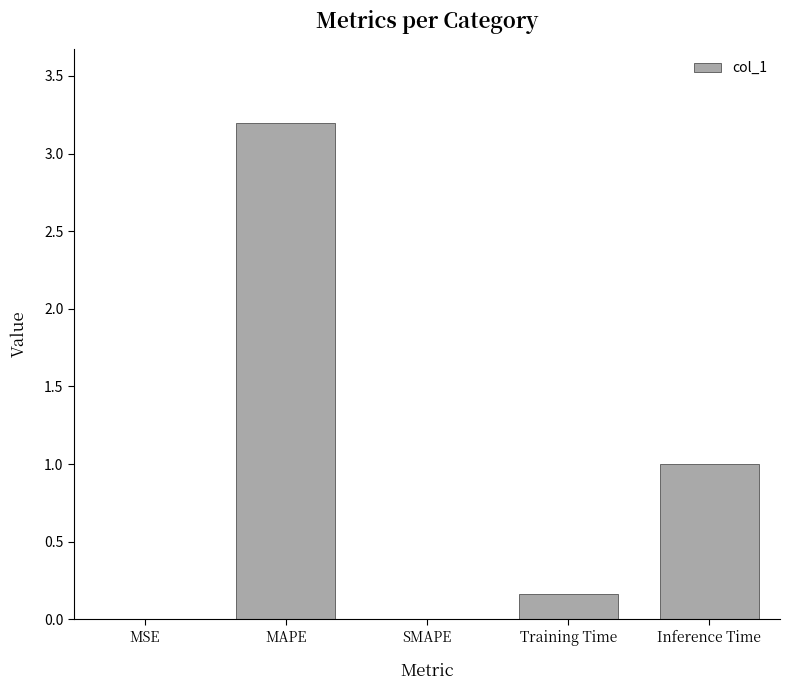

What is the maximum value shown in the chart?

3.2